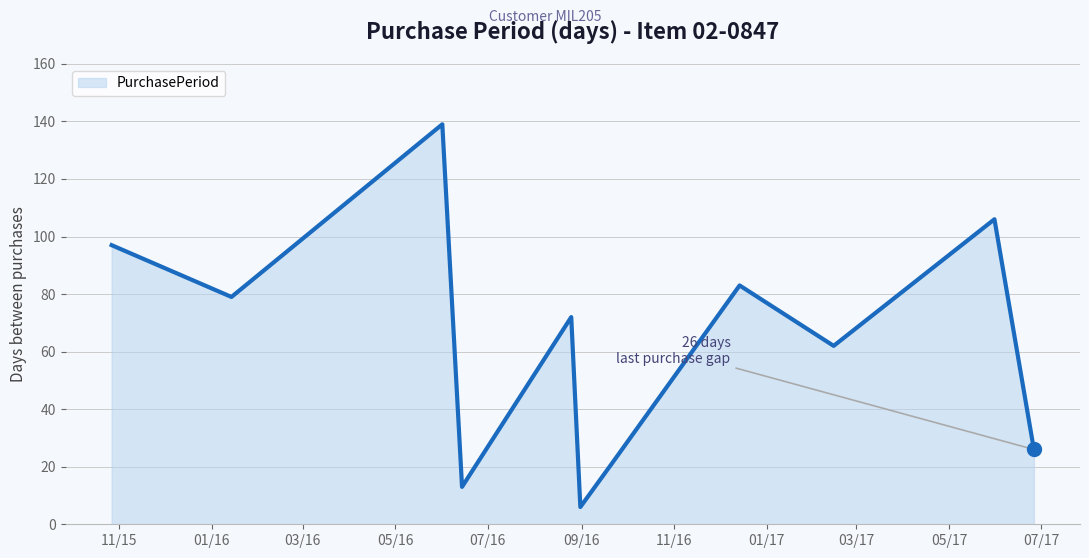

What is the minimum value shown in the chart?

6